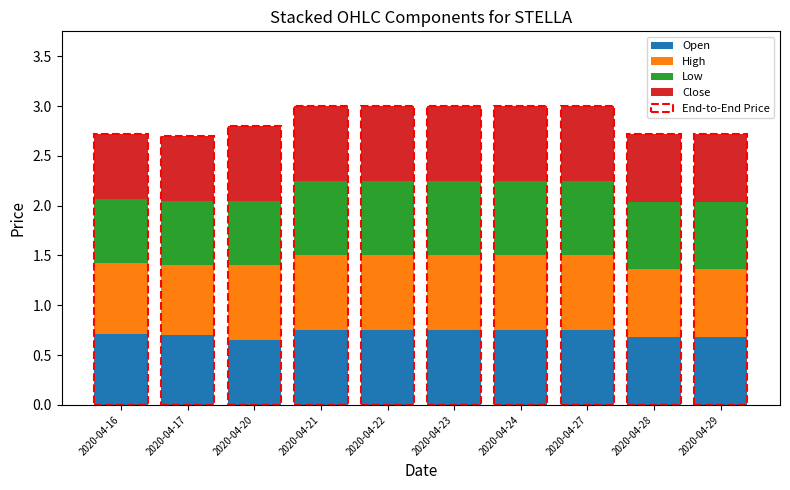

Between 2020-04-17 and 2020-04-28, which series saw the biggest shift?

Low